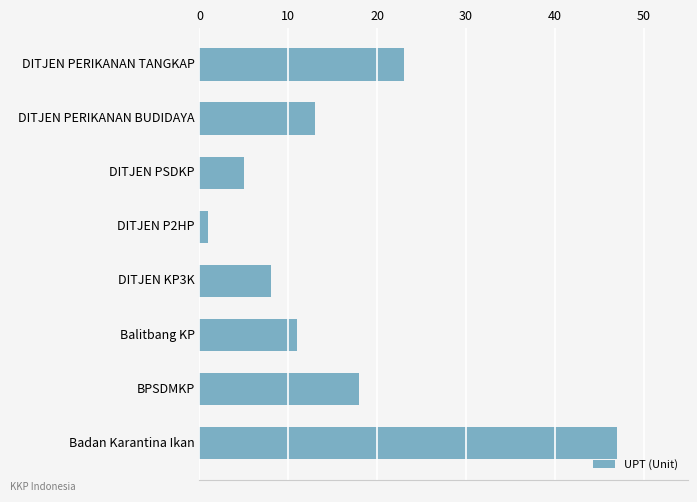

True or false: the data shows 5 at DITJEN PSDKP.

True